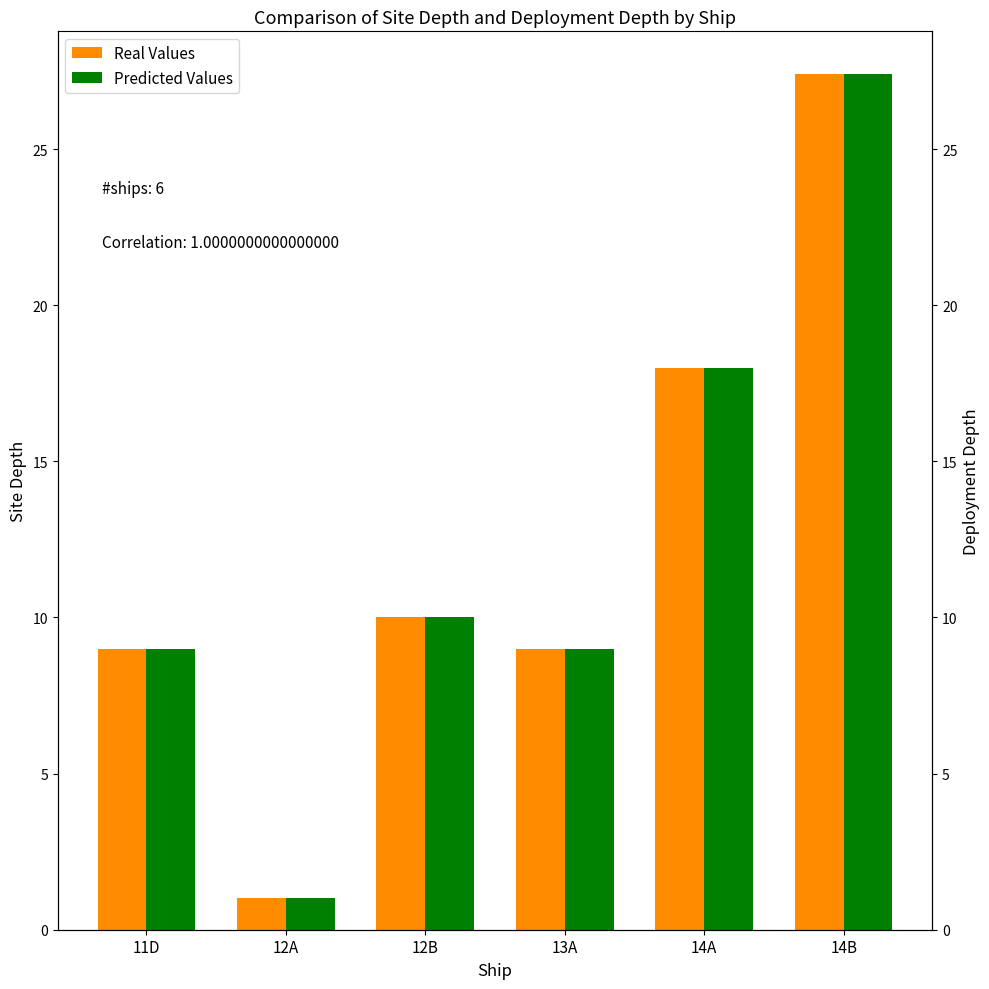

The Predicted Values series shows 6.3 at 11D. True or false?

False